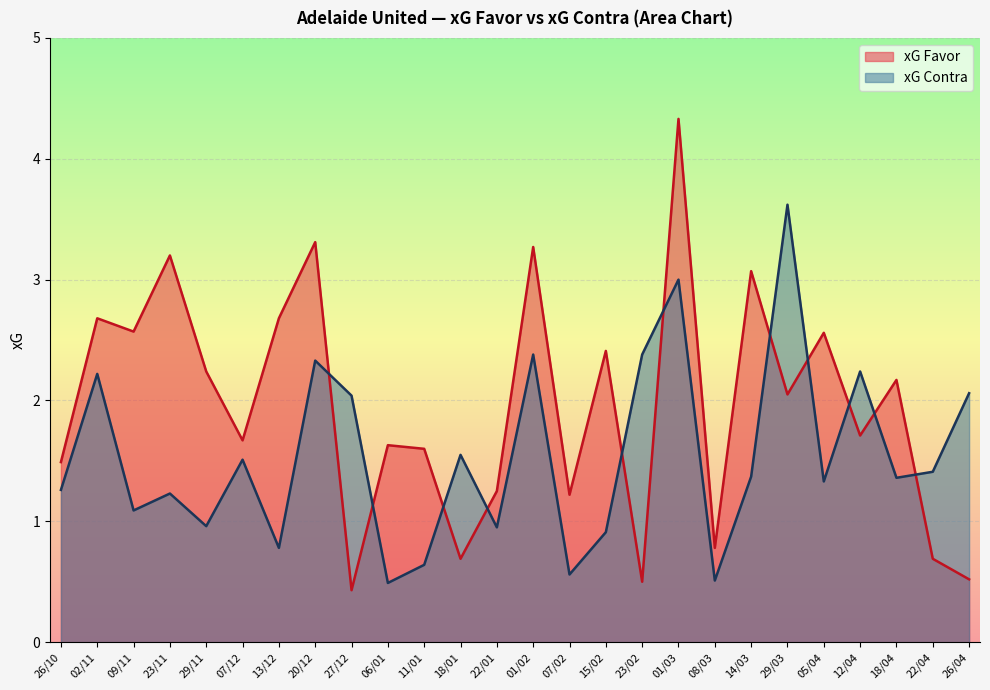

Reading left to right, transcribe all the data shown in this chart.

xG Favor: 26/10=1.5	02/11=2.7	09/11=2.6	23/11=3.2	29/11=2.2	07/12=1.7	13/12=2.7	20/12=3.3	27/12=0.4	06/01=1.6	11/01=1.6	18/01=0.7	22/01=1.2	01/02=3.3	07/02=1.2	15/02=2.4	23/02=0.5	01/03=4.3	08/03=0.8	14/03=3.1	29/03=2.0	05/04=2.6	12/04=1.7	18/04=2.2	22/04=0.7	26/04=0.5
xG Contra: 26/10=1.3	02/11=2.2	09/11=1.1	23/11=1.2	29/11=1.0	07/12=1.5	13/12=0.8	20/12=2.3	27/12=2.0	06/01=0.5	11/01=0.6	18/01=1.6	22/01=0.9	01/02=2.4	07/02=0.6	15/02=0.9	23/02=2.4	01/03=3.0	08/03=0.5	14/03=1.4	29/03=3.6	05/04=1.3	12/04=2.2	18/04=1.4	22/04=1.4	26/04=2.1